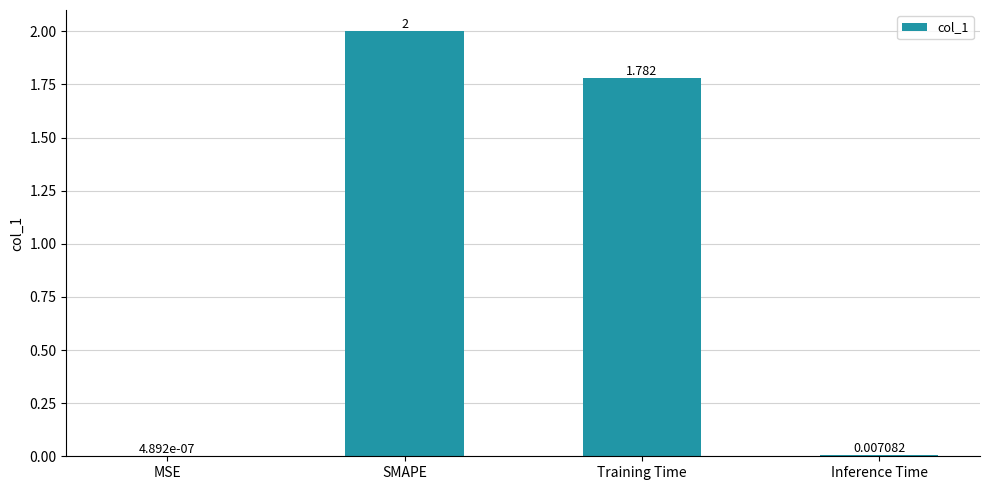

At which category does the chart reach its peak across all series?

SMAPE